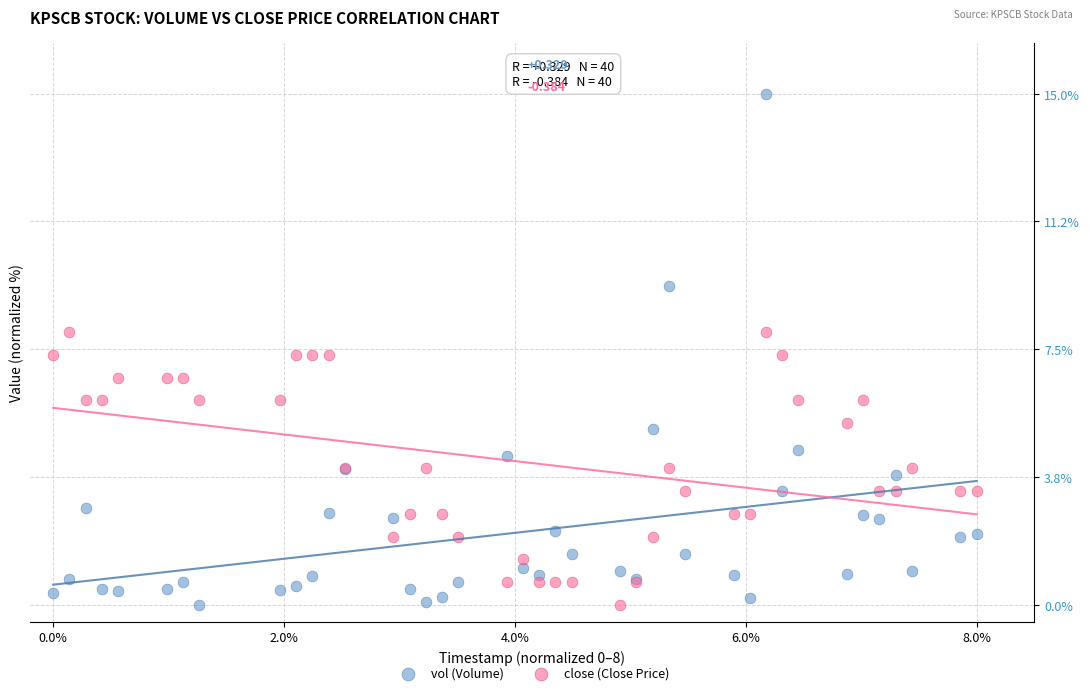

What is the X range (max minus min) for the scatter plot?

8.0